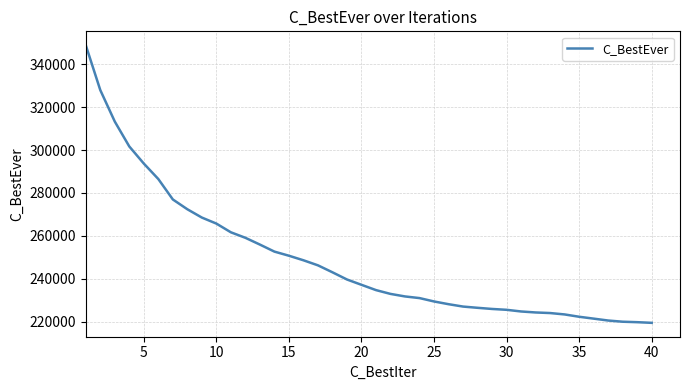

What is the minimum value shown in the chart?

219537